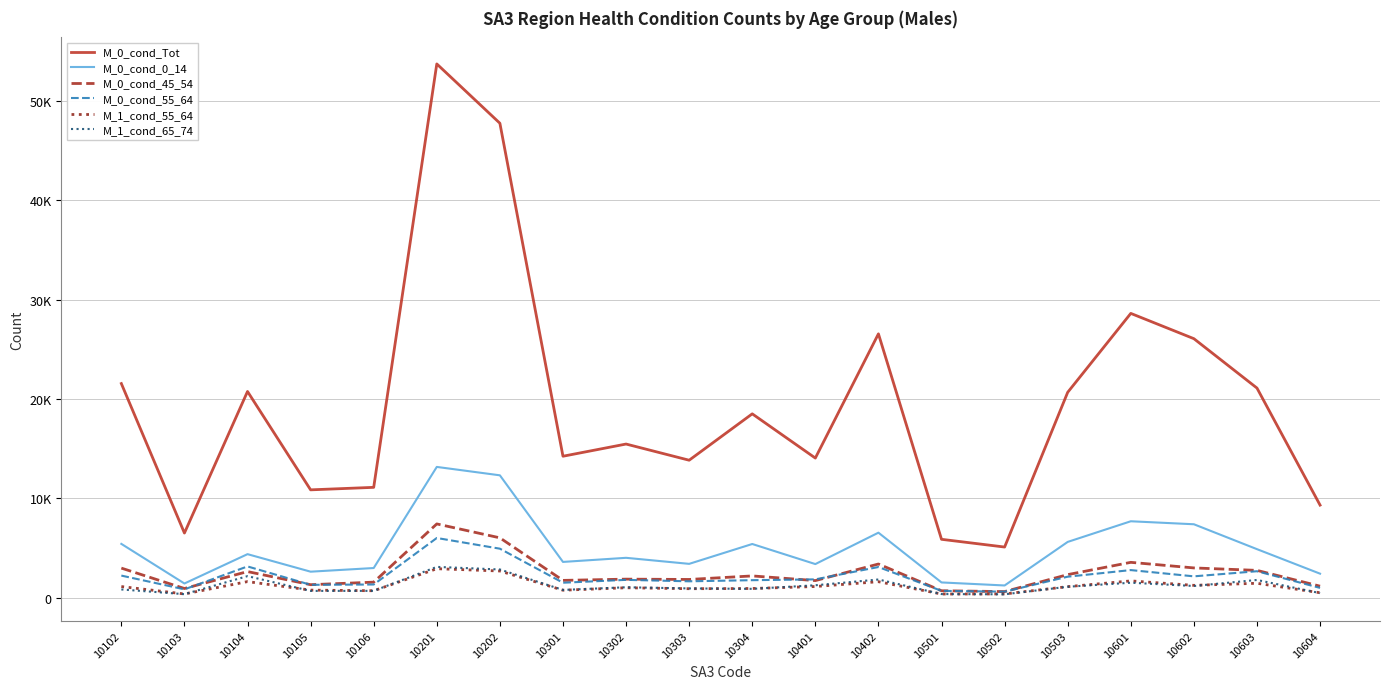

Where is the first local maximum for M_0_cond_55_64?

10104